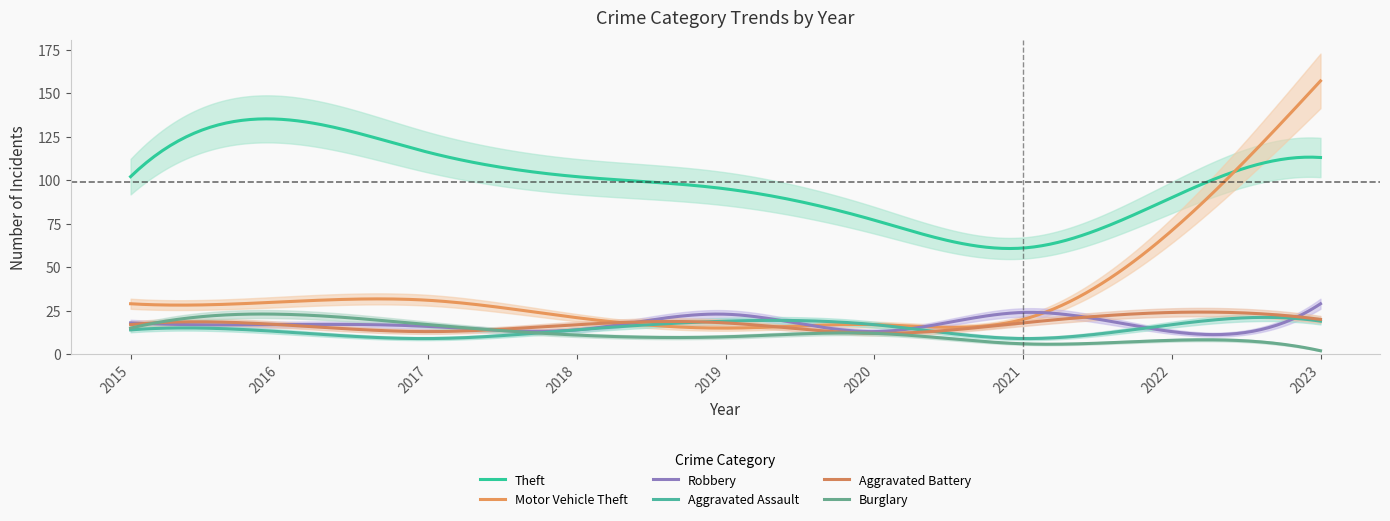

Reading right to left, list all the values displayed in this chart.

Theft: 113	90	61	77	95	102	116	135	102
Motor Vehicle Theft: 157	71	20	17	15	21	31	30	29
Robbery: 29	13	24	13	23	14	16	17	18
Aggravated Assault: 19	17	9	17	19	14	9	13	14
Aggravated Battery: 20	24	18	12	18	17	13	17	17
Burglary: 2	8	6	12	10	11	17	23	15